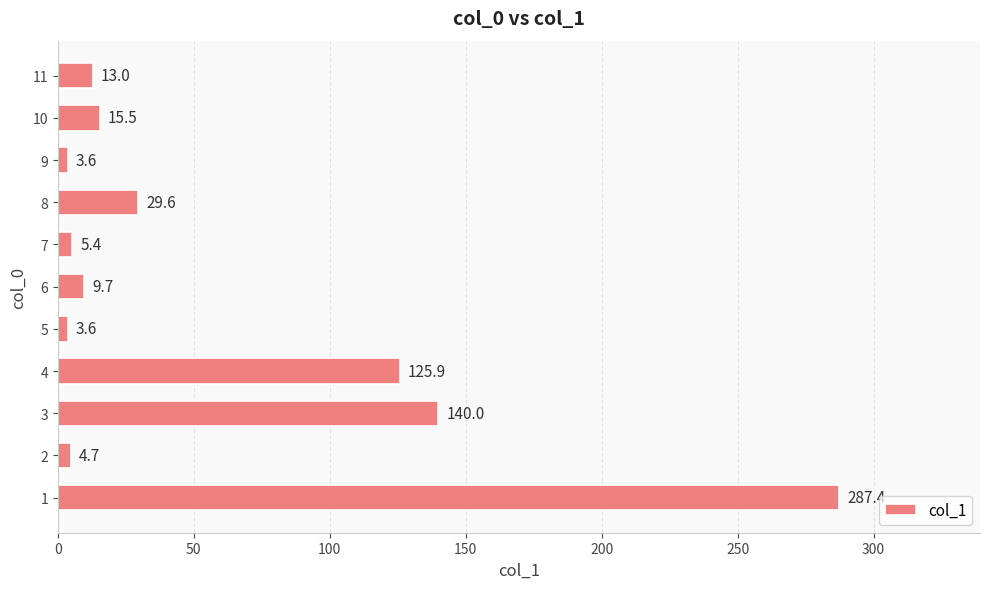

What is the minimum value shown in the chart?

3.6